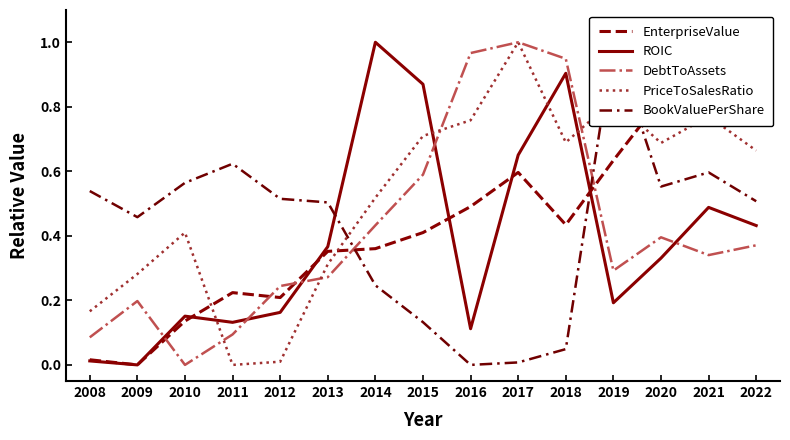

At 2009, list the series in order from smallest to largest.

EnterpriseValue, ROIC, DebtToAssets, PriceToSalesRatio, BookValuePerShare